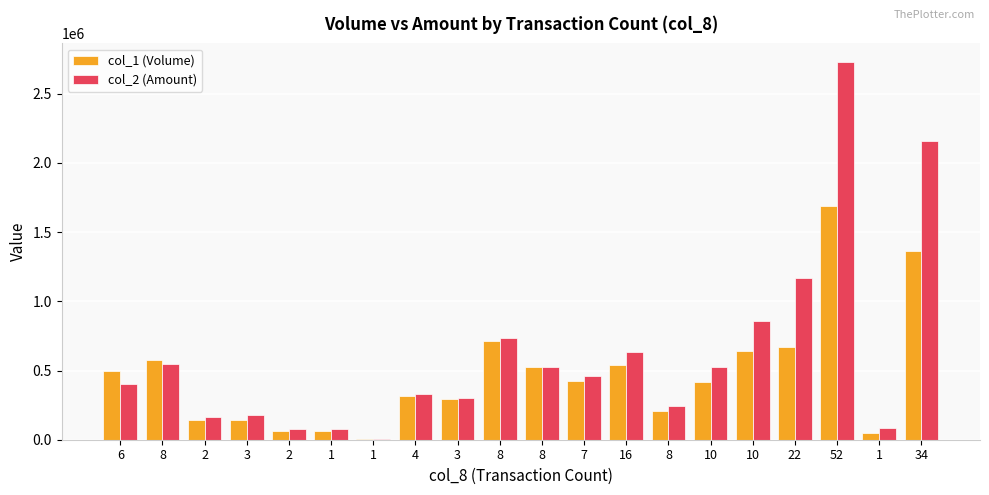

Which series changed the most between 2 and 34?

col_2 (Amount)